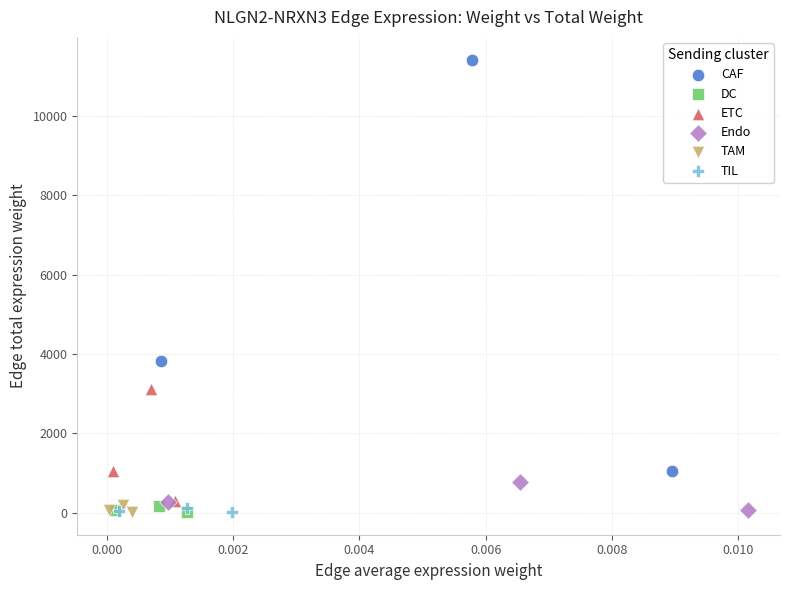

Which series reaches the maximum Y coordinate?

CAF